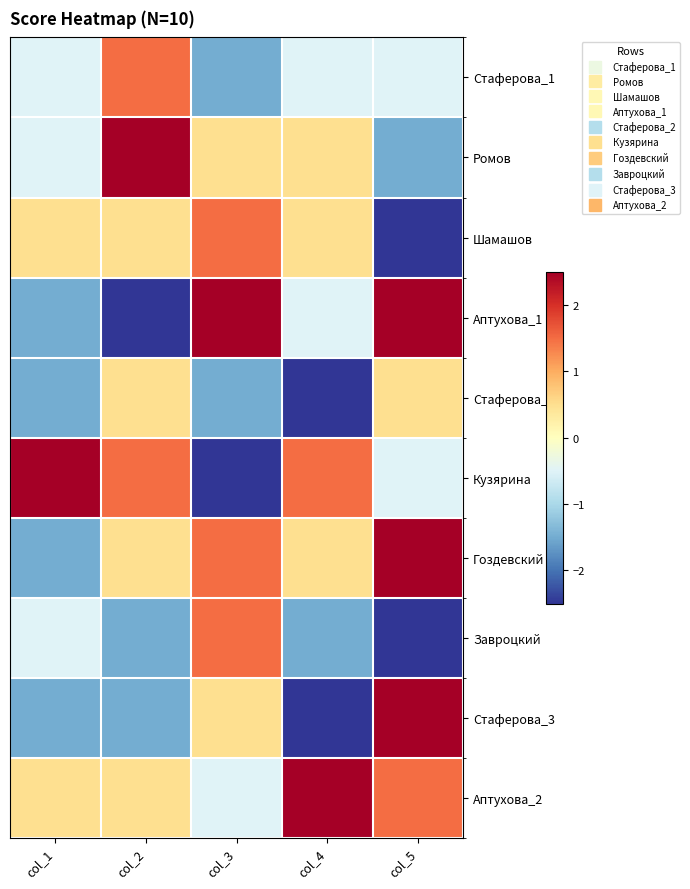

Rank the series at col_4 from lowest to highest value.

Стаферова_2, Стаферова_3, Завроцкий, Стаферова_1, Аптухова_1, Ромов, Шамашов, Гоздевский, Кузярина, Аптухова_2